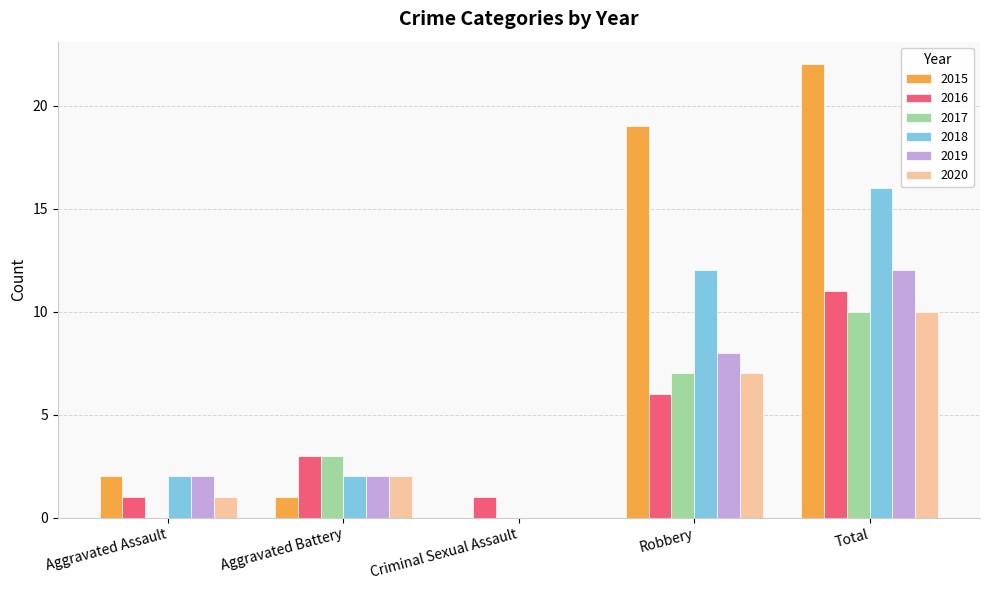

Reading left to right, transcribe all the data shown in this chart.

2015: 2	1	0	19	22
2016: 1	3	1	6	11
2017: 0	3	0	7	10
2018: 2	2	0	12	16
2019: 2	2	0	8	12
2020: 1	2	0	7	10